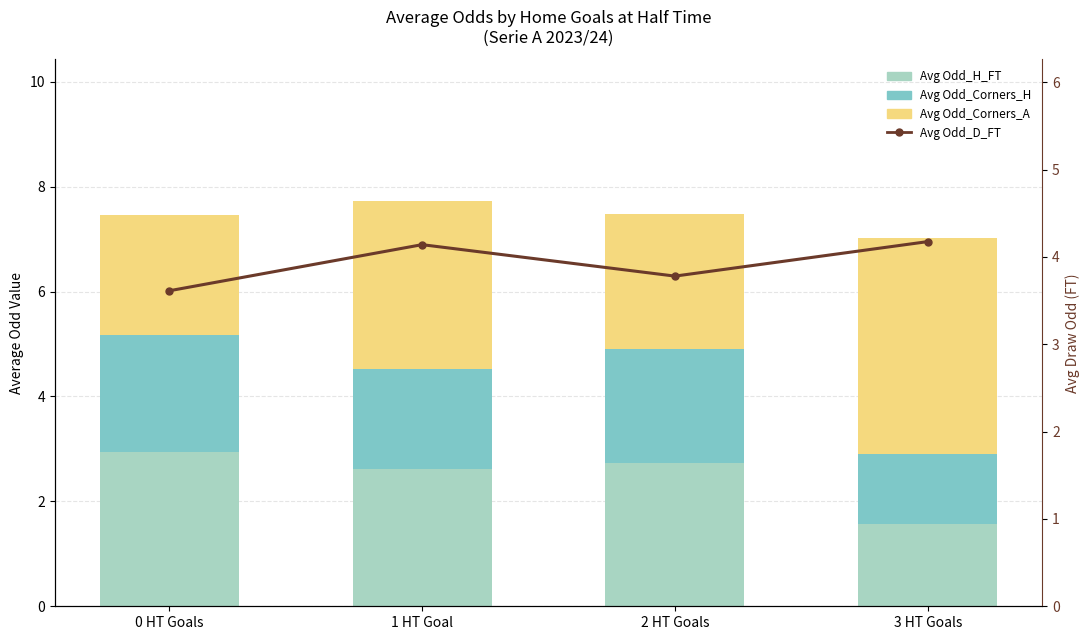

Which series changed the most between 1 HT Goal and 2 HT Goals?

Avg Odd_Corners_A